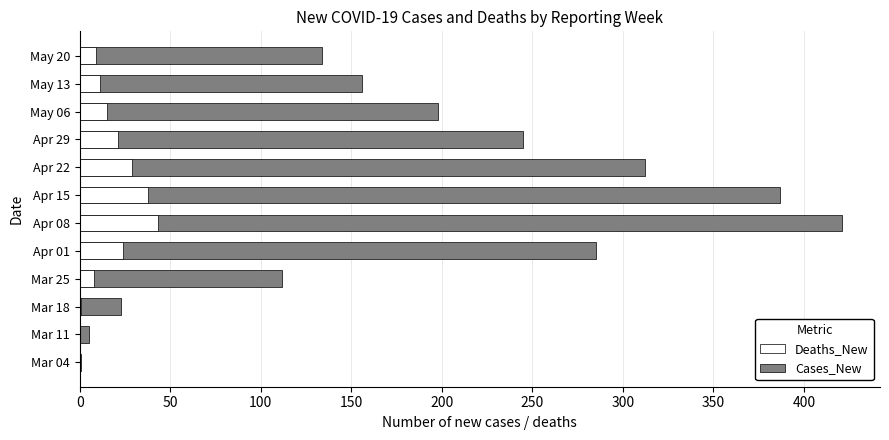

Which series has the largest range (max minus min)?

Cases_New